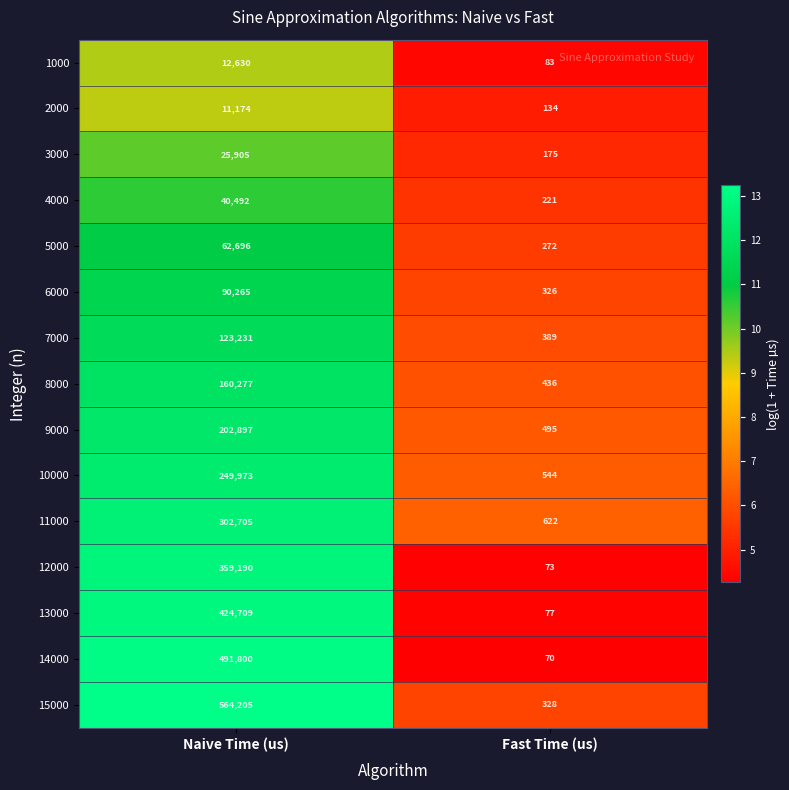

What value does the 13000 series have at Naive Time (us), to the nearest 50?

424700